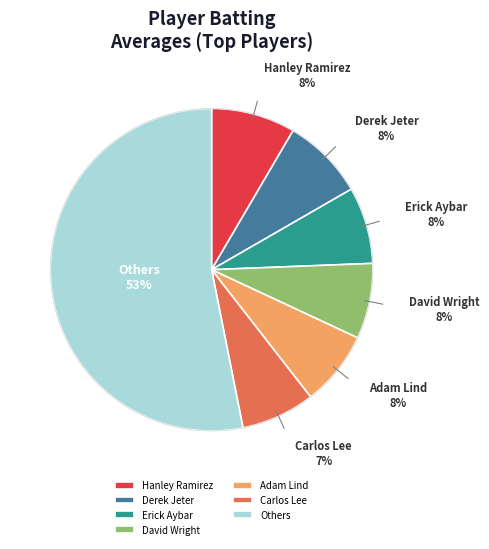

How many segments does this pie chart have?

7